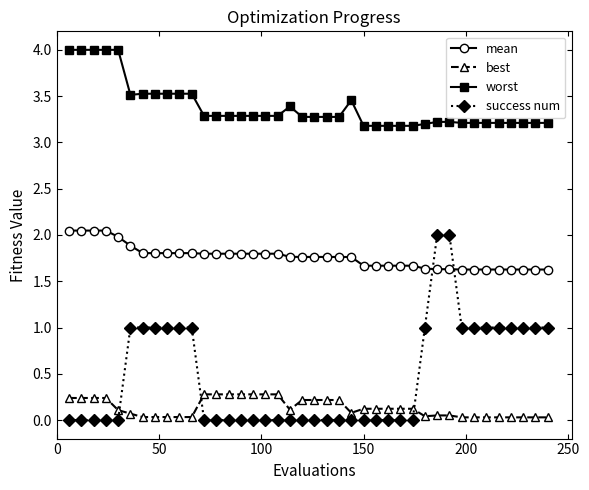

What is the difference between the second highest and minimum values in the mean series?

0.4